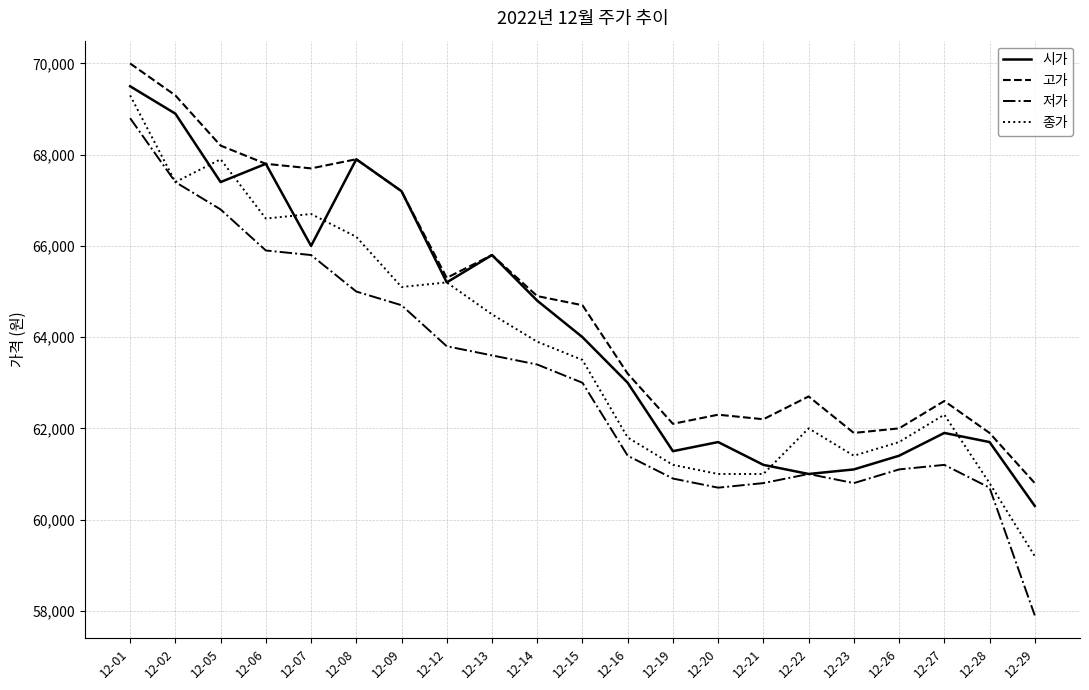

What is the difference between the maximum and second lowest values in the 시가 series?

8500